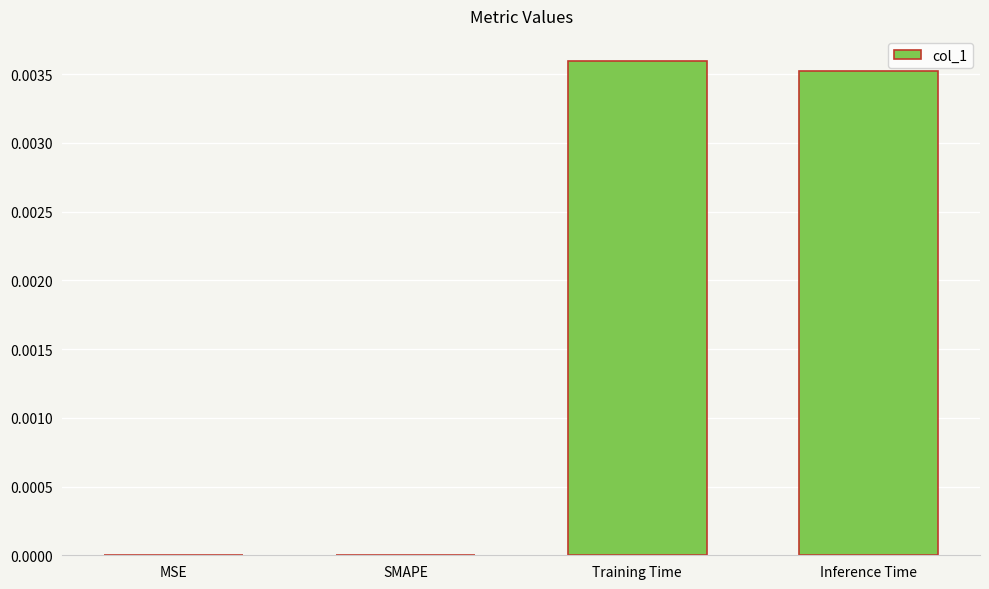

Which has a higher value, Inference Time or MSE?

Inference Time